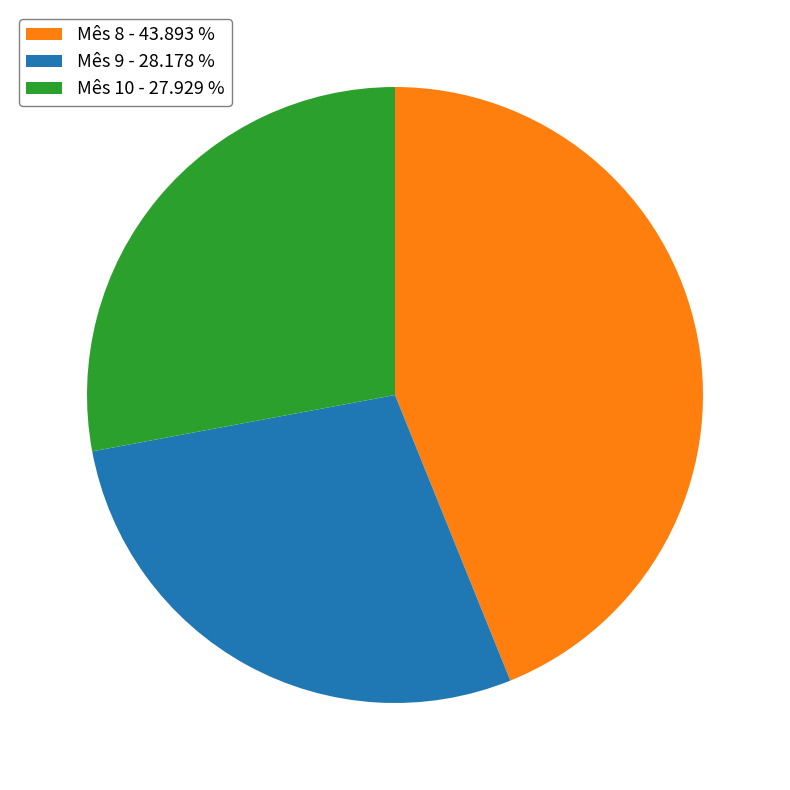

Is there a majority slice in this chart?

No